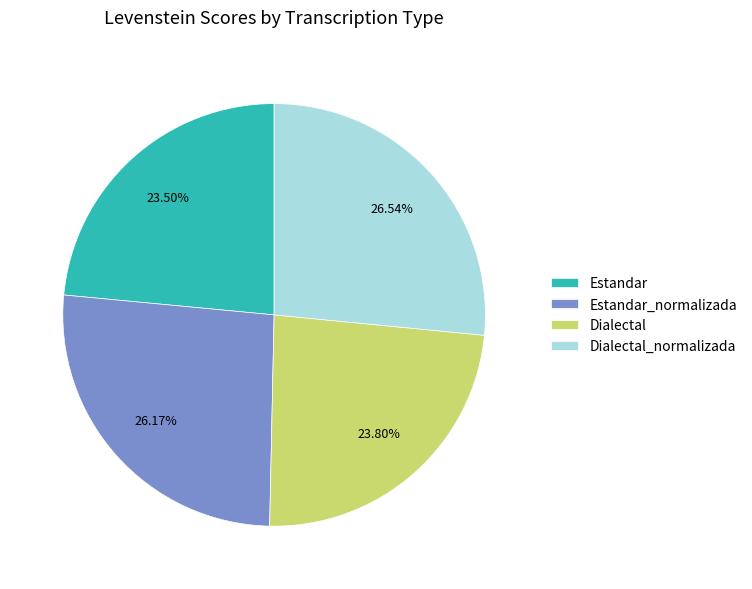

Combined, do Estandar and Dialectal account for over 50%?

No